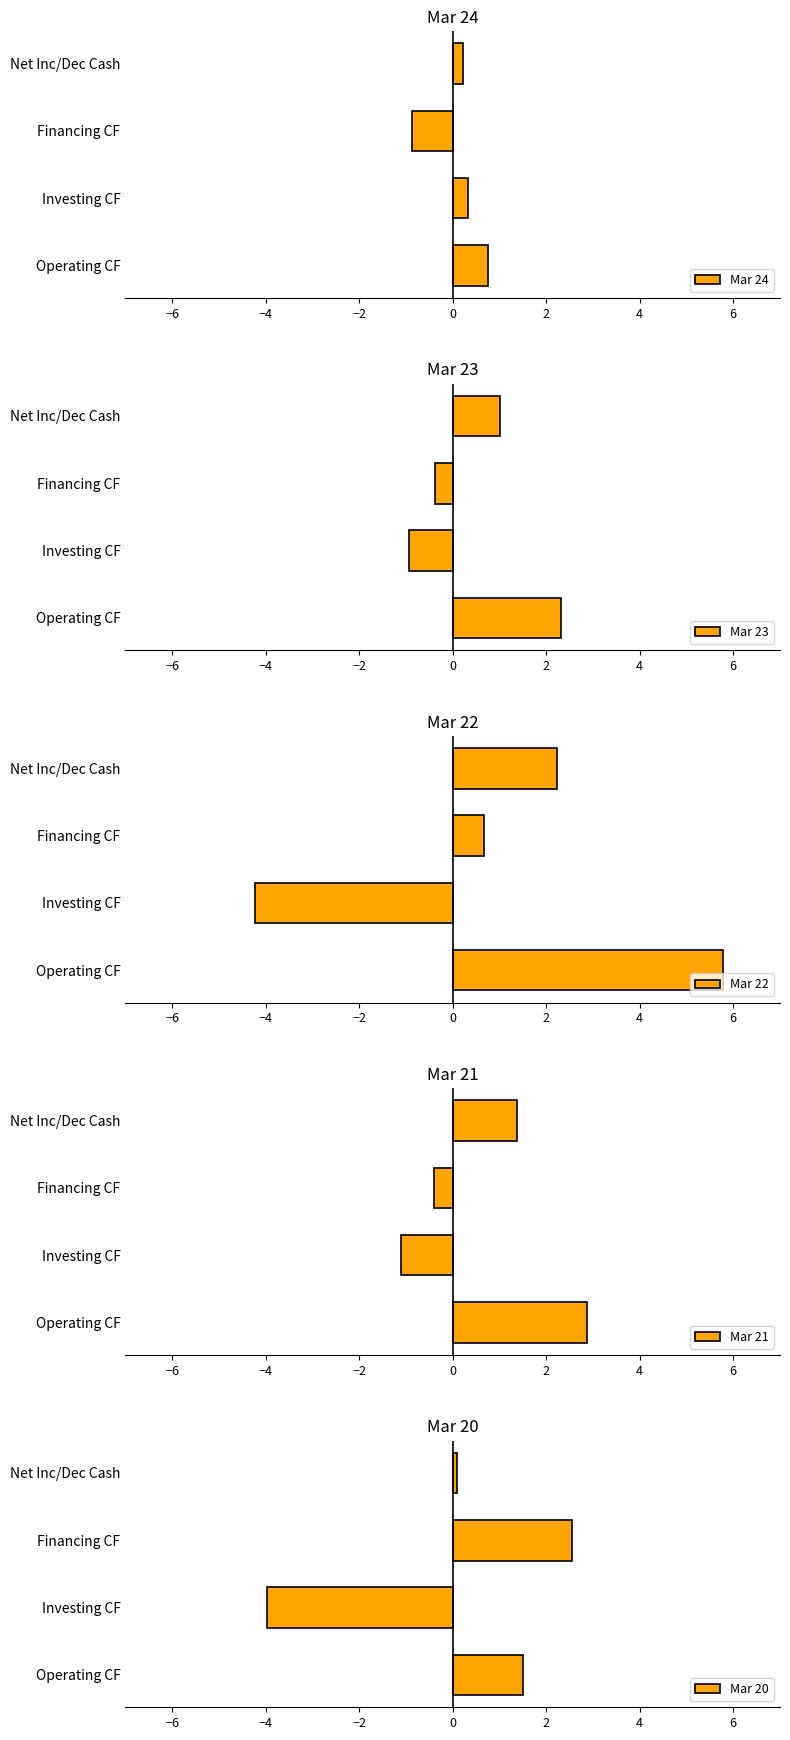

What are all the series names shown in the legend?

Mar 24, Mar 23, Mar 22, Mar 21, Mar 20